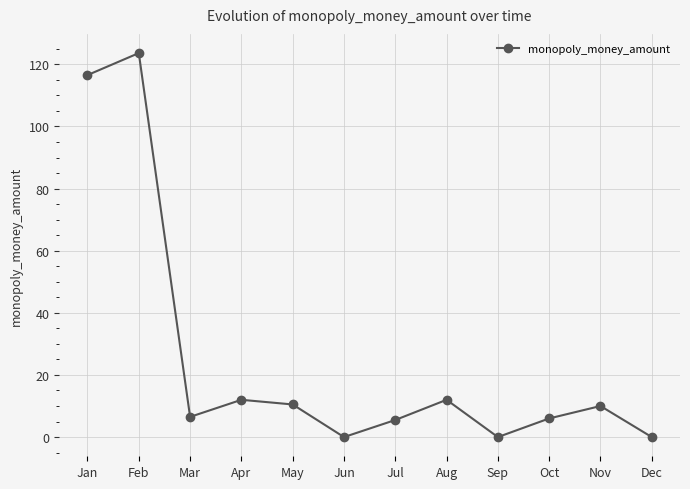

True or false: the data shows 0.0 at Sep.

True